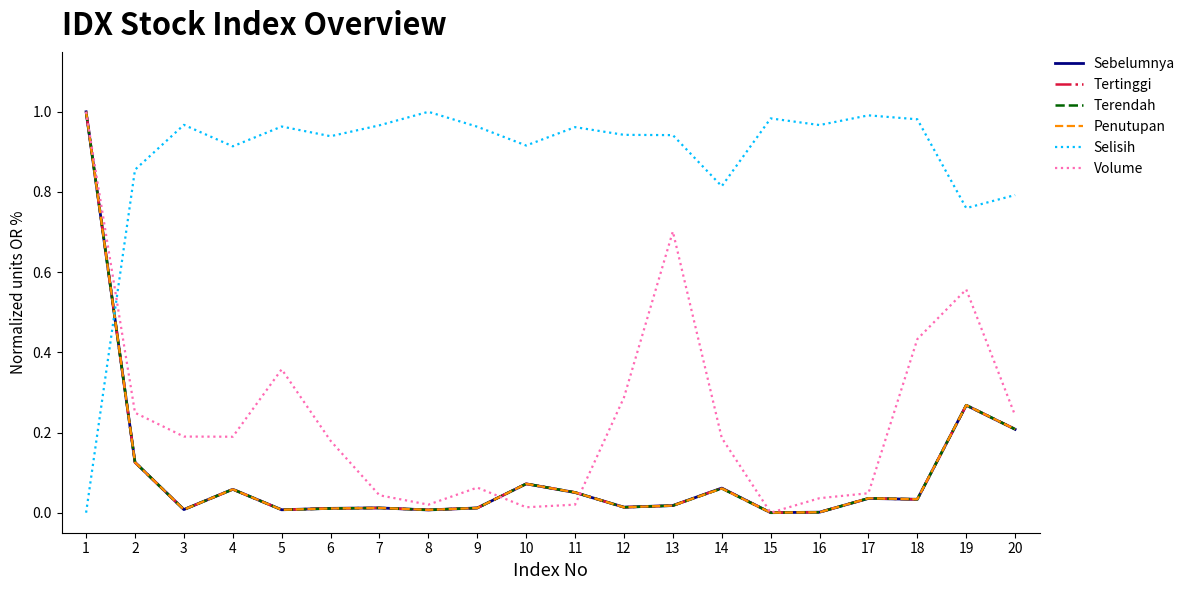

At which category does Sebelumnya reach its first local peak?

4